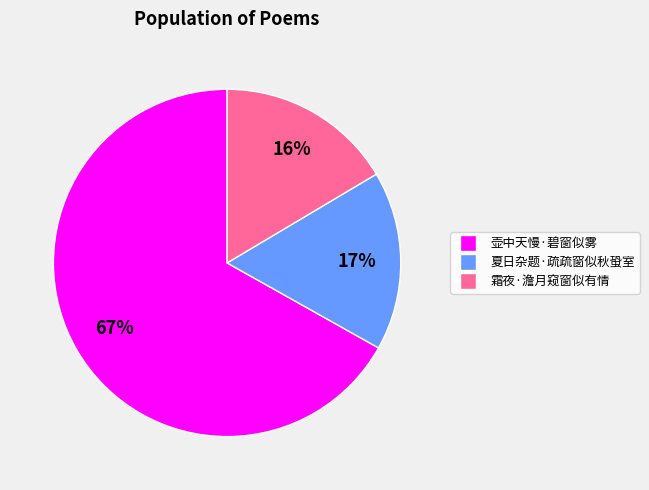

To the nearest percent, what is the difference between the 夏日杂题·疏疏窗似秋蛩室 and 壶中天慢·碧窗似雾 slice percentages?

50%